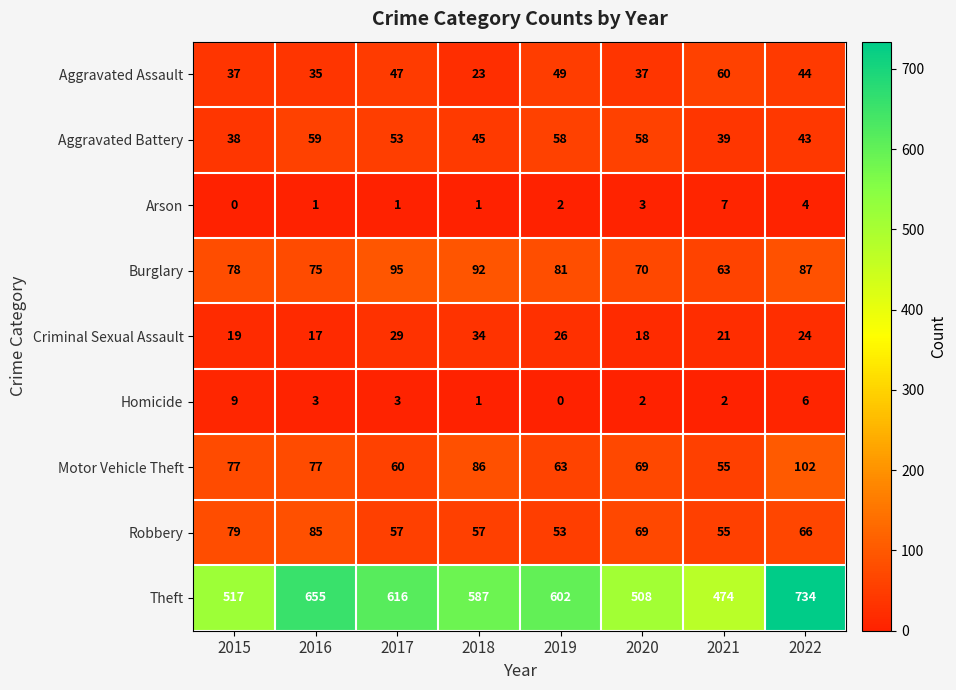

At which label does Homicide first exceed 3?

2015